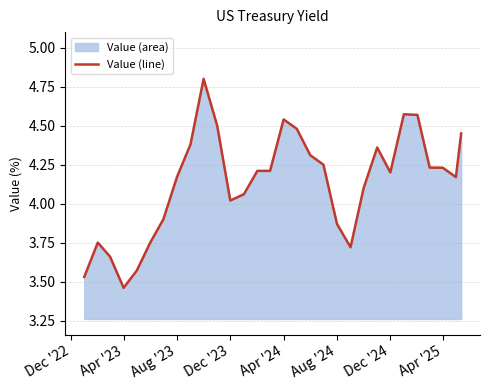

What is the maximum value shown in the chart?

4.8